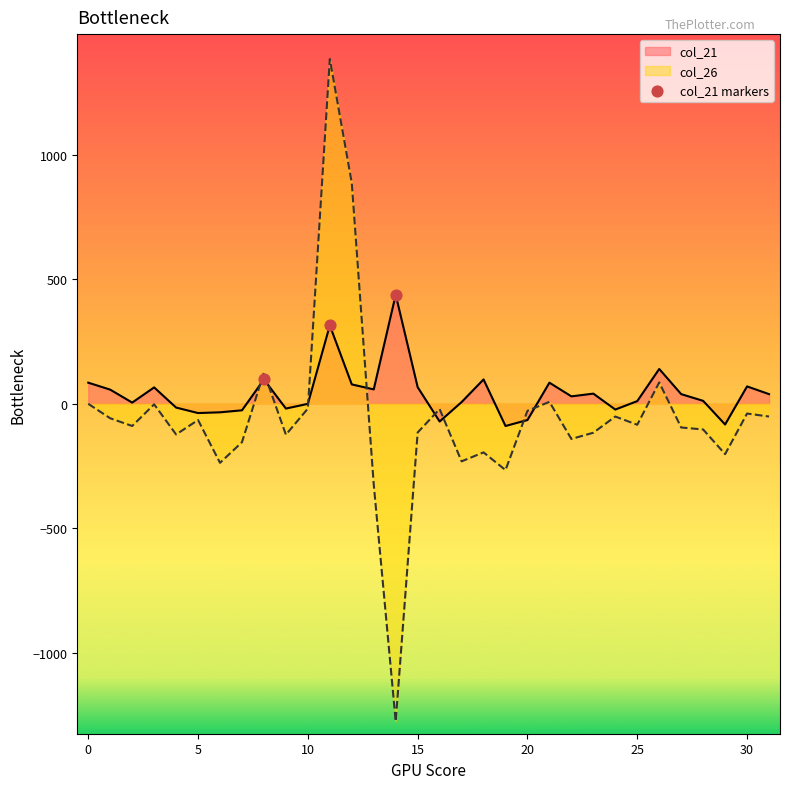

What is the maximum value shown in the chart?

1384